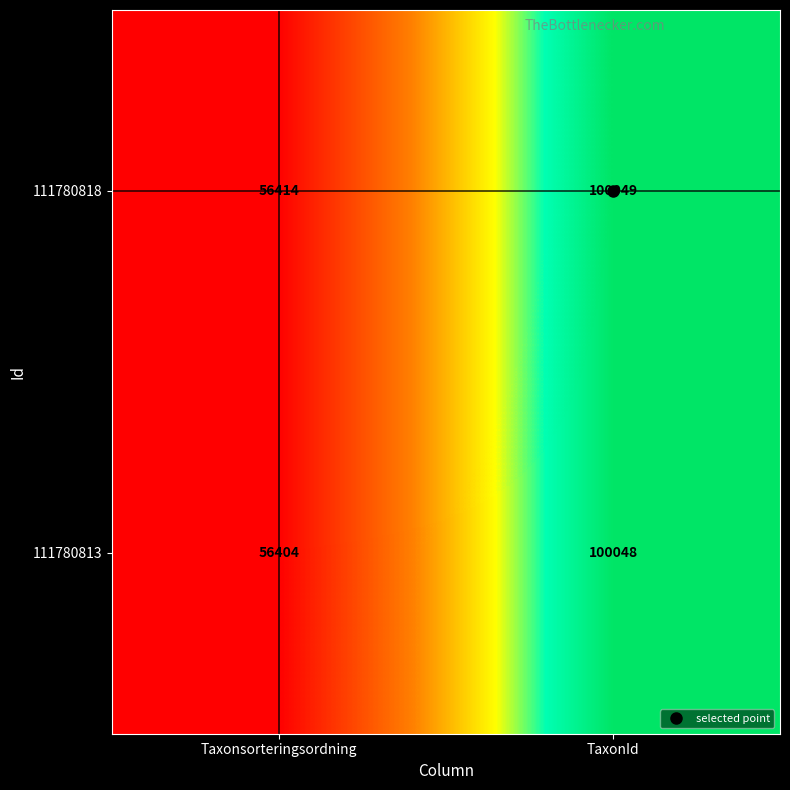

Is it true that 111780813 equals 56404 at Taxonsorteringsordning?

True